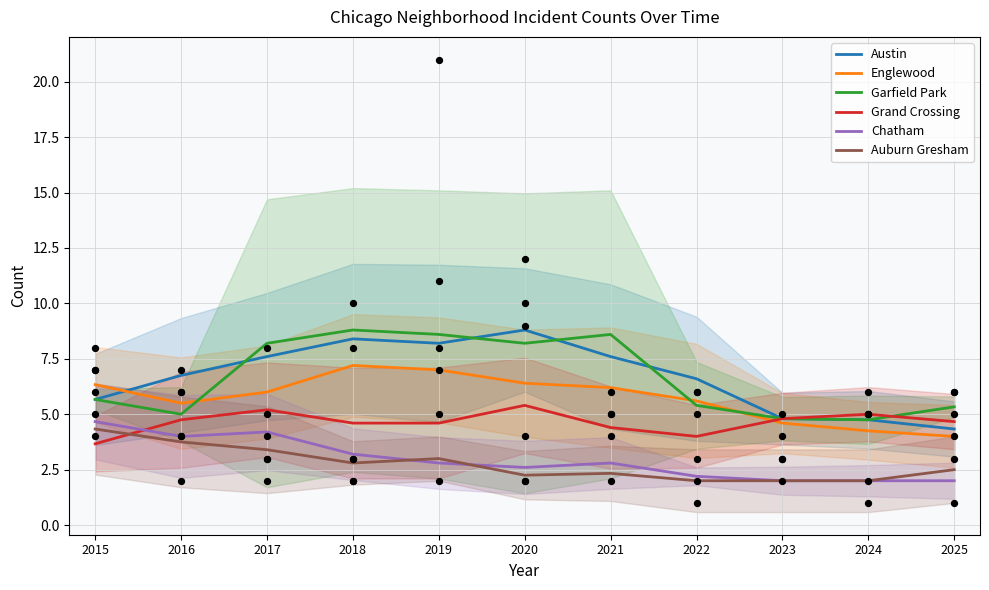

Which series has the largest total across all categories?

Austin